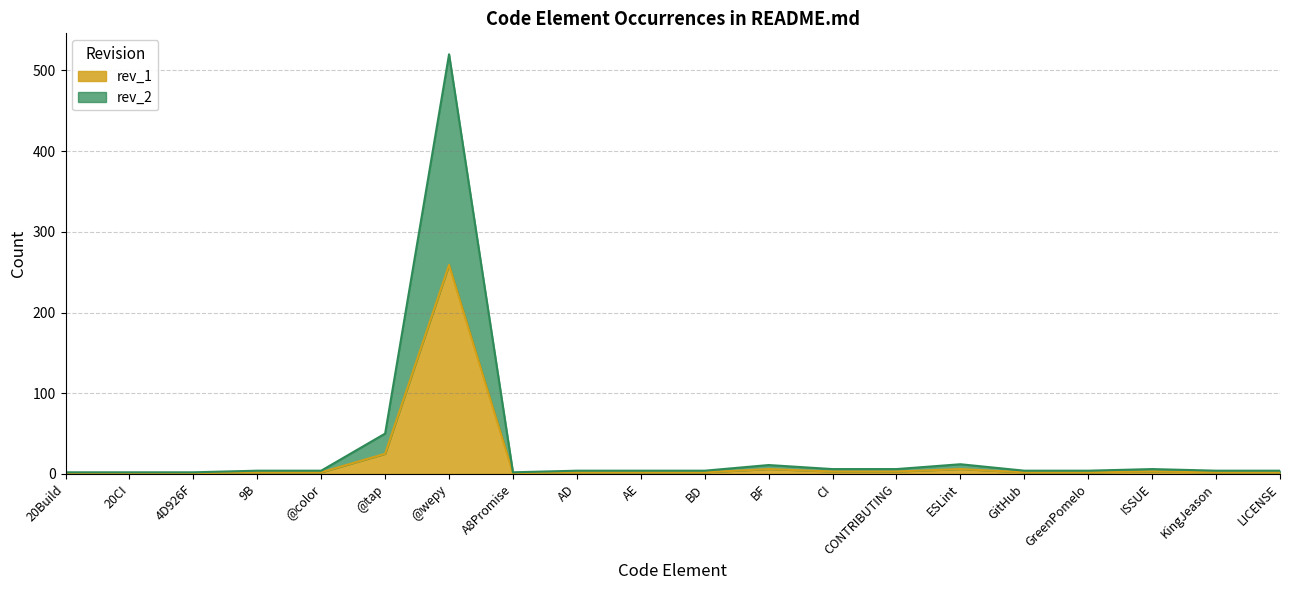

At which category does rev_1 reach its first local valley?

A8Promise